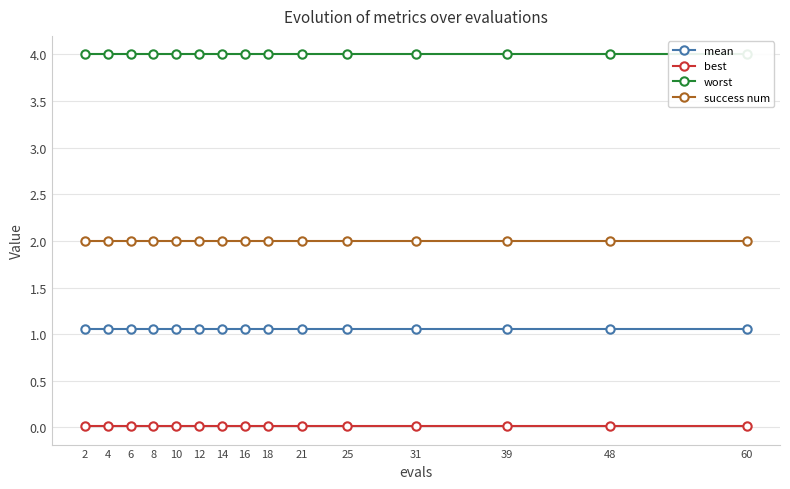

Is the value of best at 39 greater than the value of success num at 31?

No